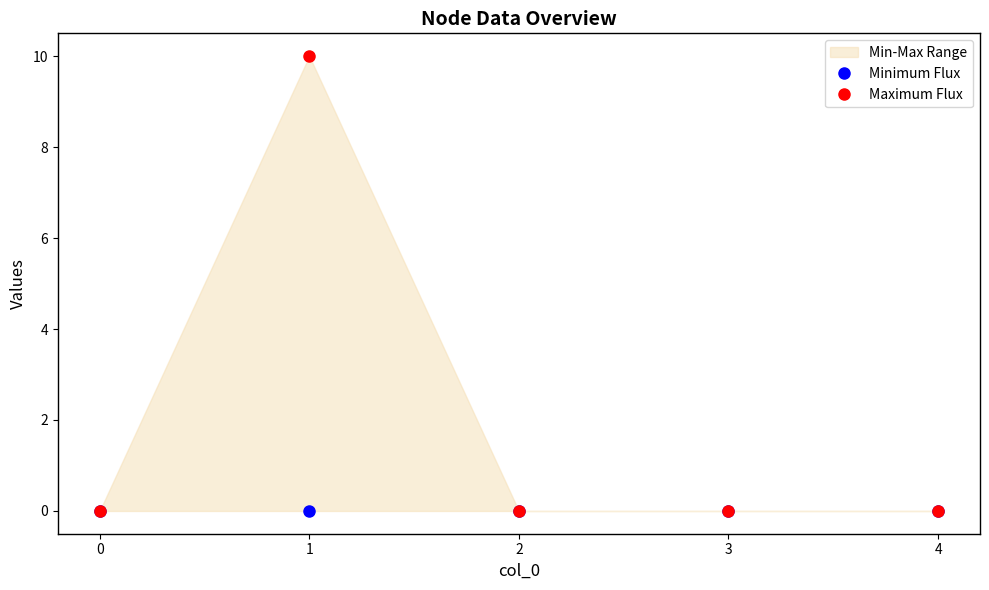

True or false: Minimum Flux and Maximum Flux cross at least once.

False